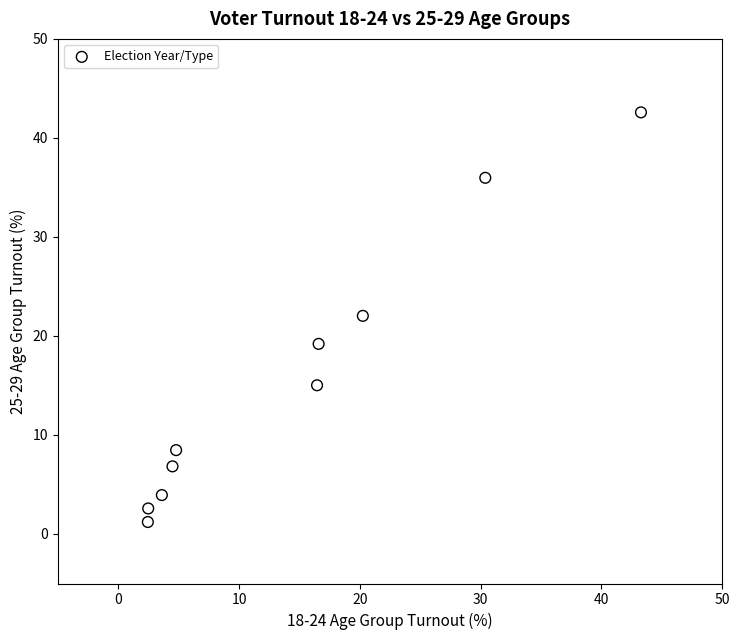

What Y value in the scatter plot is closest to 21?

22.0